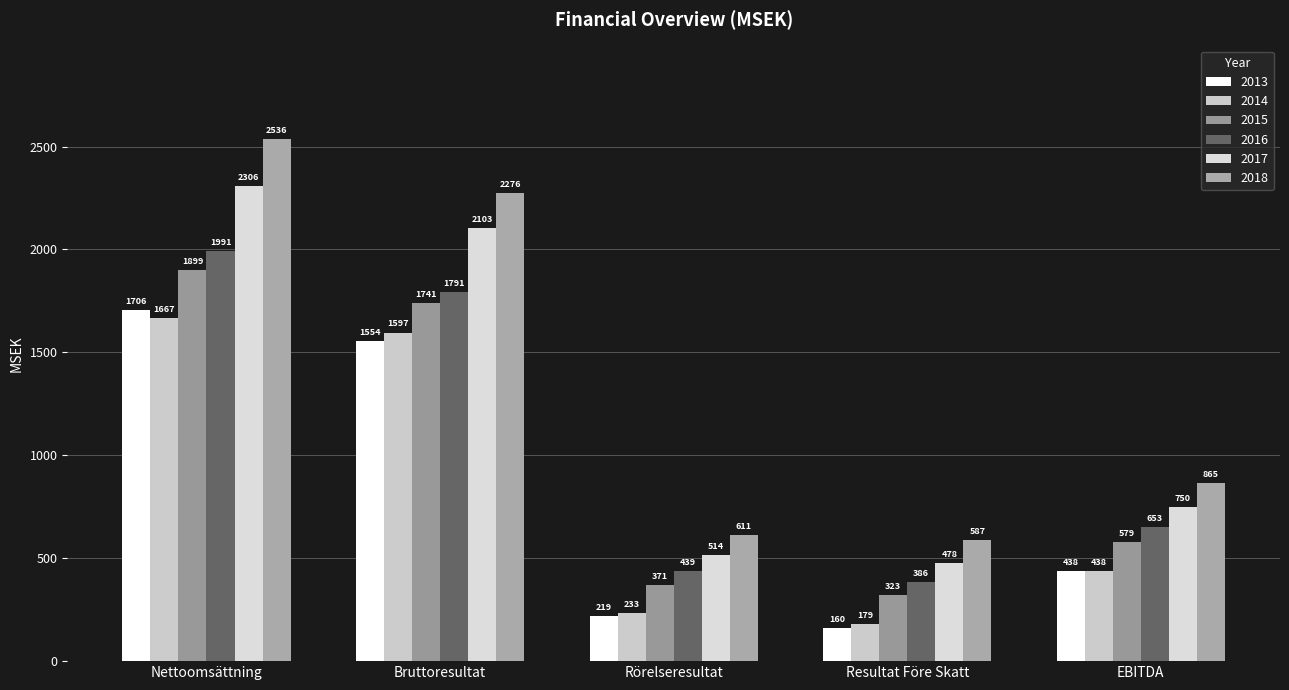

Reading left to right, extract all data points from this chart.

2013: Nettoomsättning=1706.2	Bruttoresultat=1554.1	Rörelseresultat=219.1	Resultat Före Skatt=160.0	EBITDA=437.7
2014: Nettoomsättning=1667.2	Bruttoresultat=1596.6	Rörelseresultat=232.6	Resultat Före Skatt=179.2	EBITDA=437.7
2015: Nettoomsättning=1899.2	Bruttoresultat=1741.1	Rörelseresultat=370.6	Resultat Före Skatt=323.0	EBITDA=578.8
2016: Nettoomsättning=1990.6	Bruttoresultat=1791.5	Rörelseresultat=439.4	Resultat Före Skatt=385.8	EBITDA=652.6
2017: Nettoomsättning=2306.0	Bruttoresultat=2102.7	Rörelseresultat=513.8	Resultat Före Skatt=477.8	EBITDA=749.6
2018: Nettoomsättning=2535.7	Bruttoresultat=2275.8	Rörelseresultat=610.9	Resultat Före Skatt=586.6	EBITDA=864.9